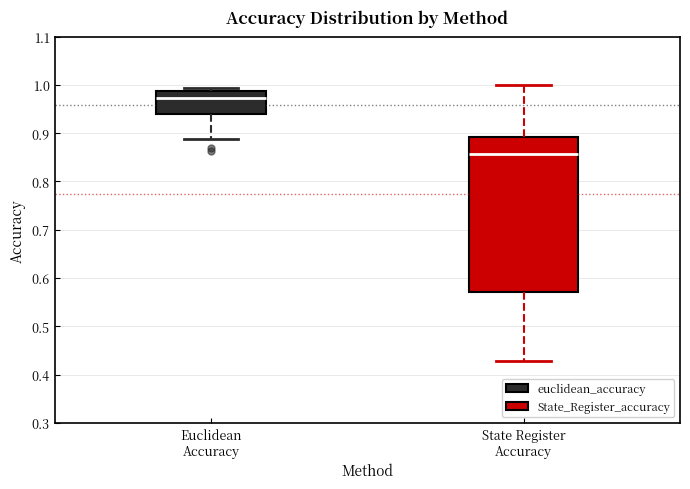

Reading left to right, read every box against the y-axis: the position of its median line, the range the box covers, and the ends of its whiskers. The values are not printed on the chart, so give them approximately, as read against the axis.

Euclidean Accuracy: median 0.97, box 0.94 to 0.99, whiskers 0.89 to 0.99 (just above the box's upper edge)
State Register Accuracy: median 0.86, box 0.57 to 0.89, whiskers 0.43 to 1.00